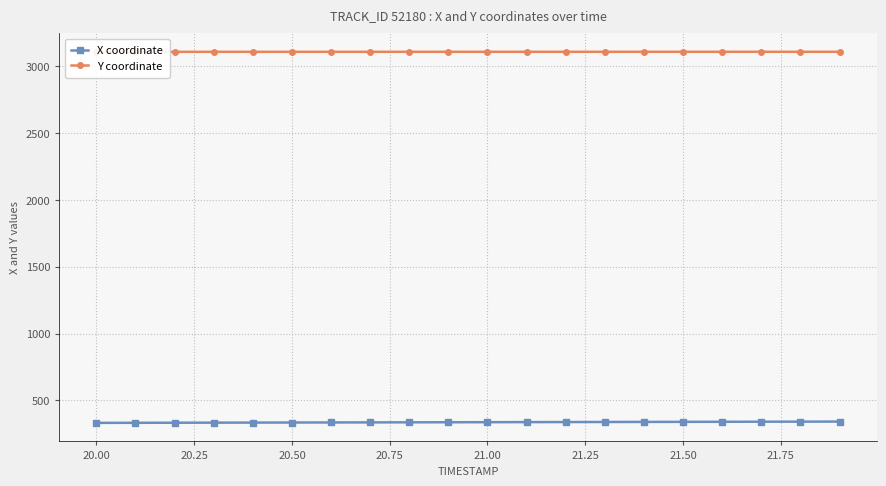

What is the maximum value for X coordinate?

342.1